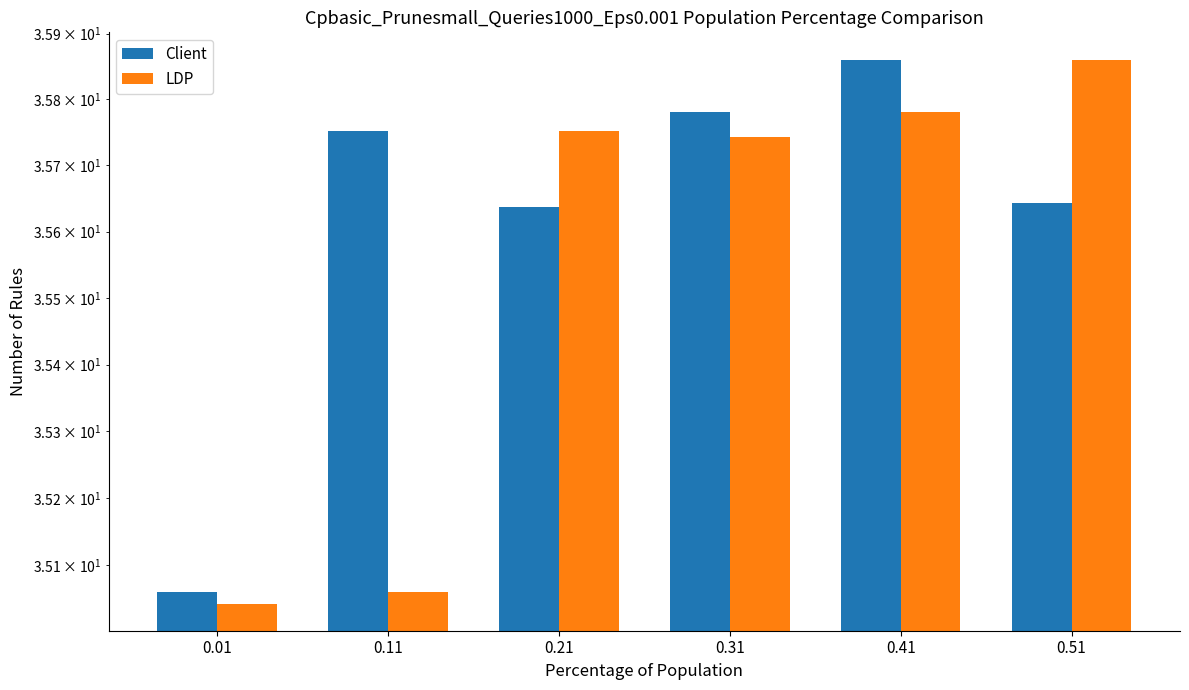

What is the highest value of the LDP series?

35.9